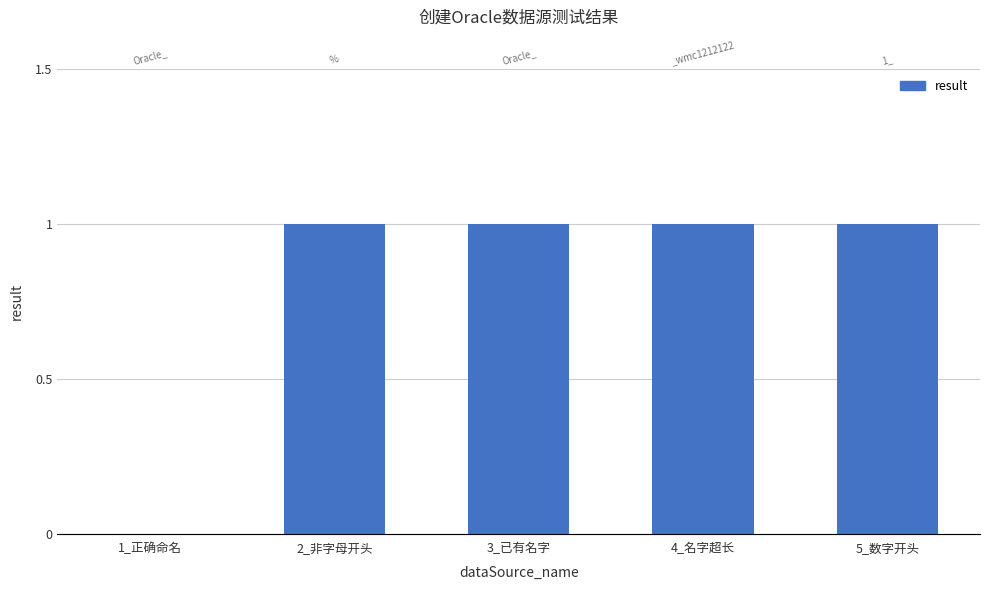

What is the value of the 2nd bar from the left?

1